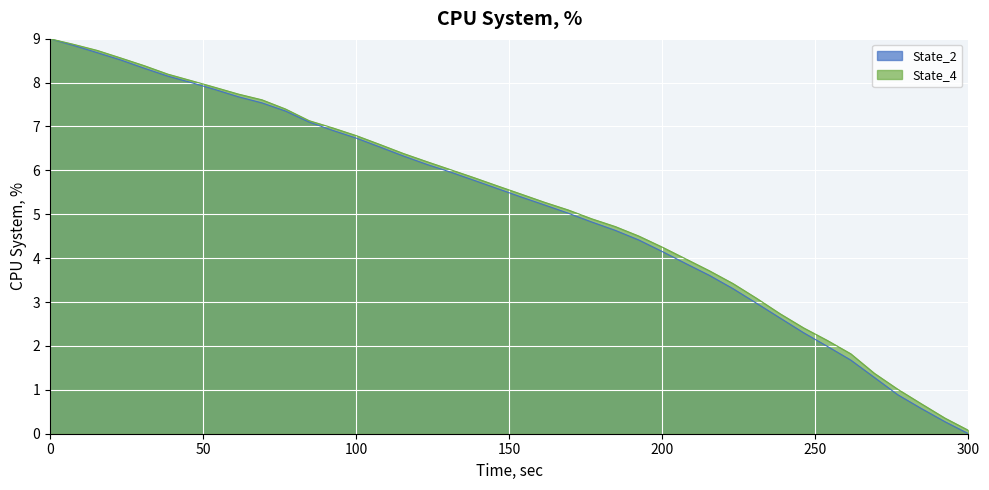

Is it true that State_4 equals 7.0 at 200?

False